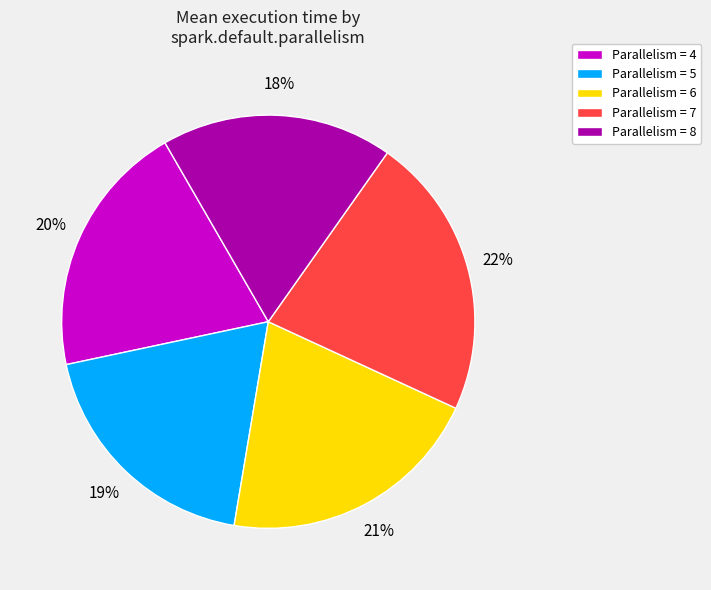

The Parallelism = 6 slice represents 21% of the pie. True or false?

True